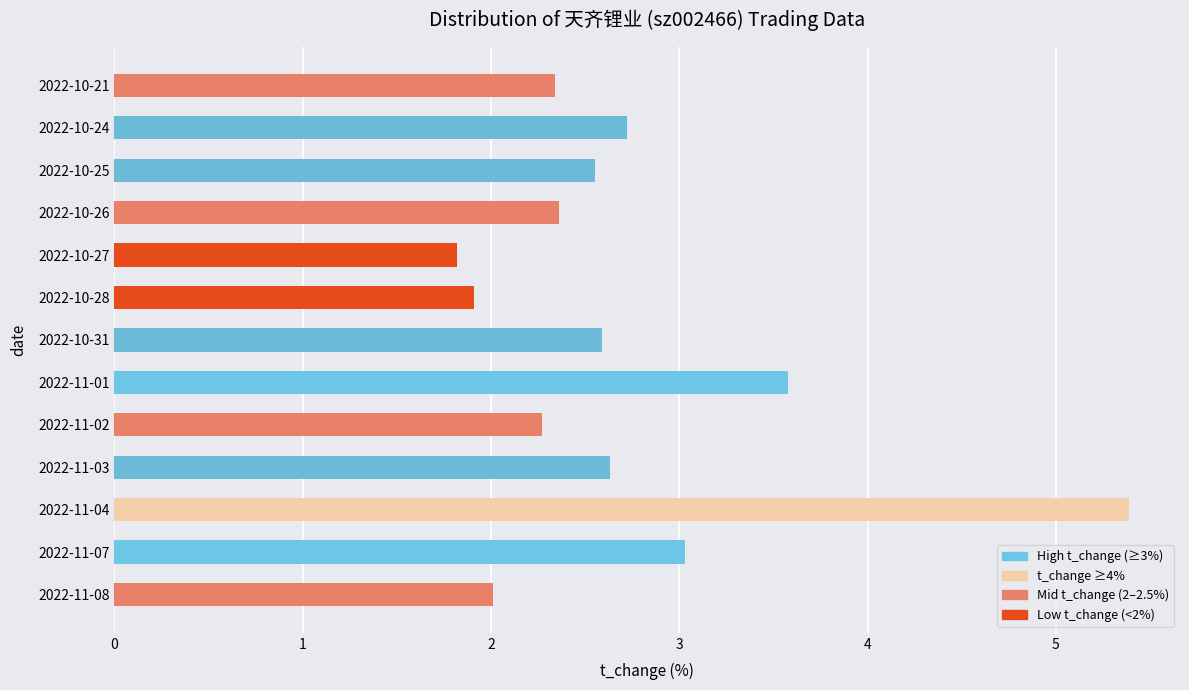

Between 2022-11-01 and 2022-10-31, which is larger?

2022-11-01